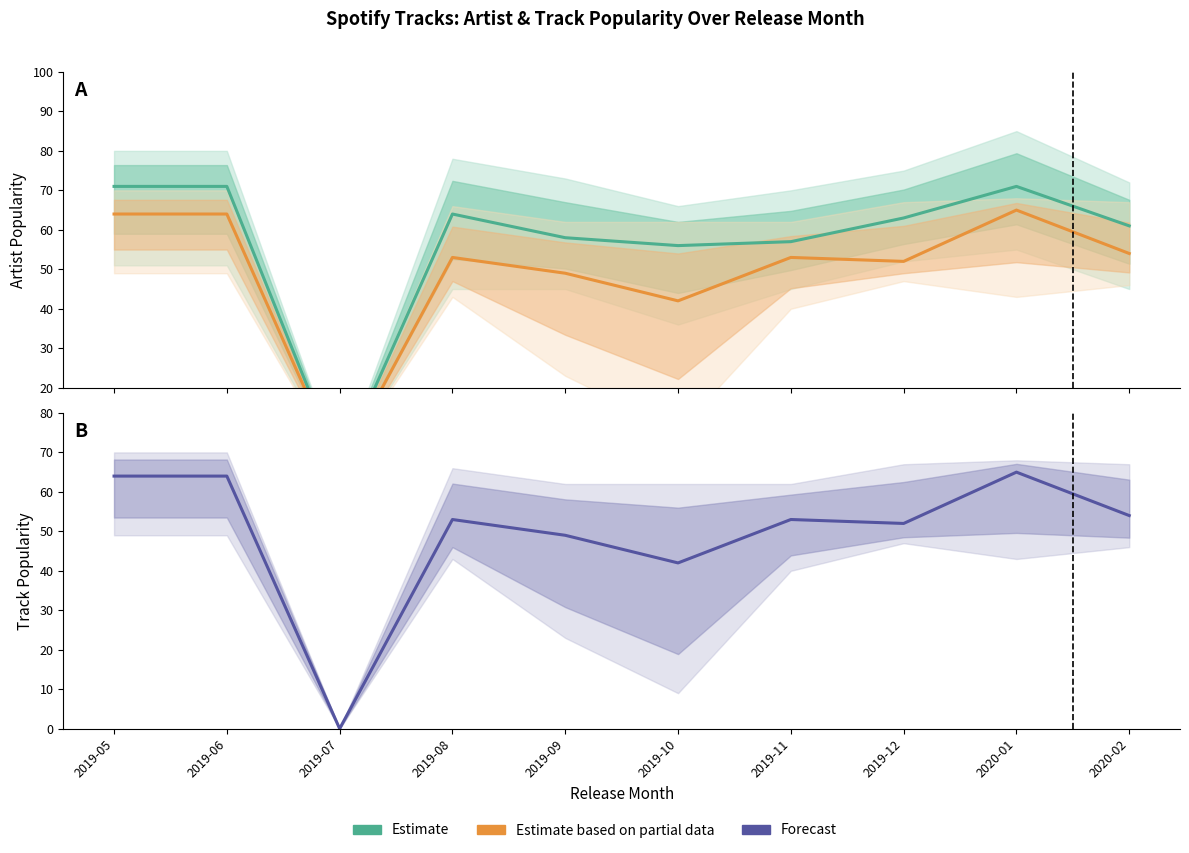

Which category has the lowest value across all series?

2019-07